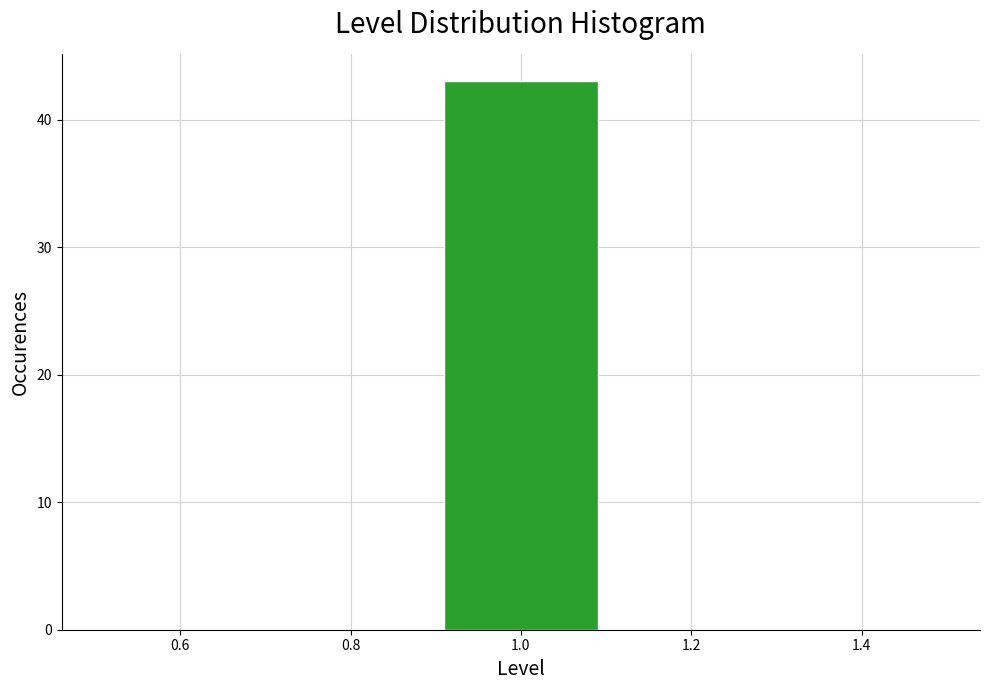

Which range on the x-axis has the tallest bar?

0.9 to 1.1